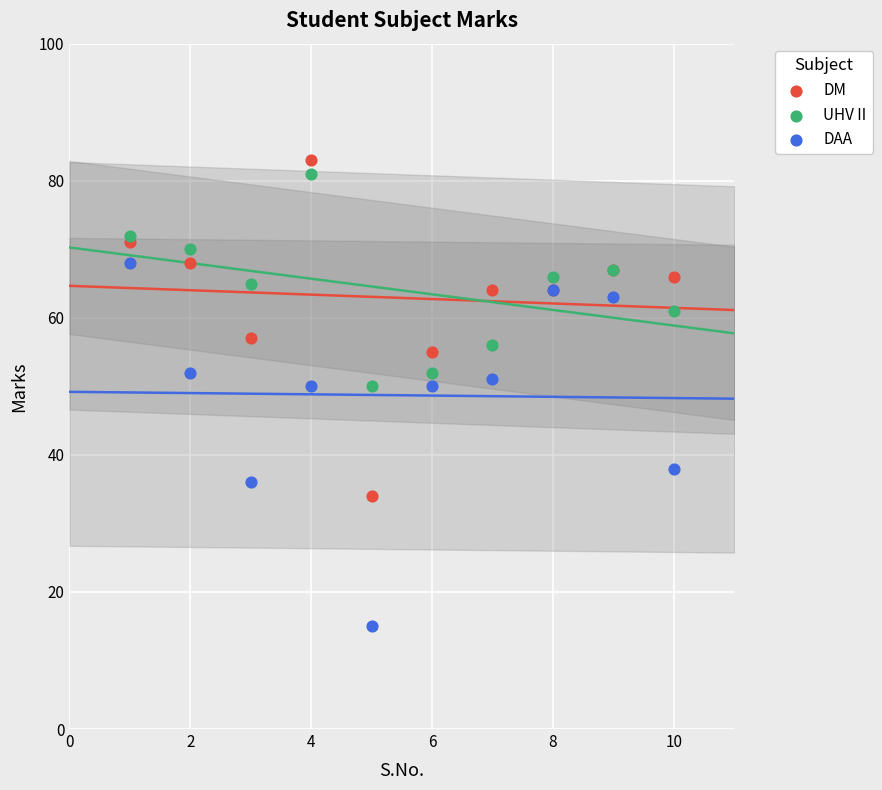

What is the X range (max minus min) for the scatter plot?

9